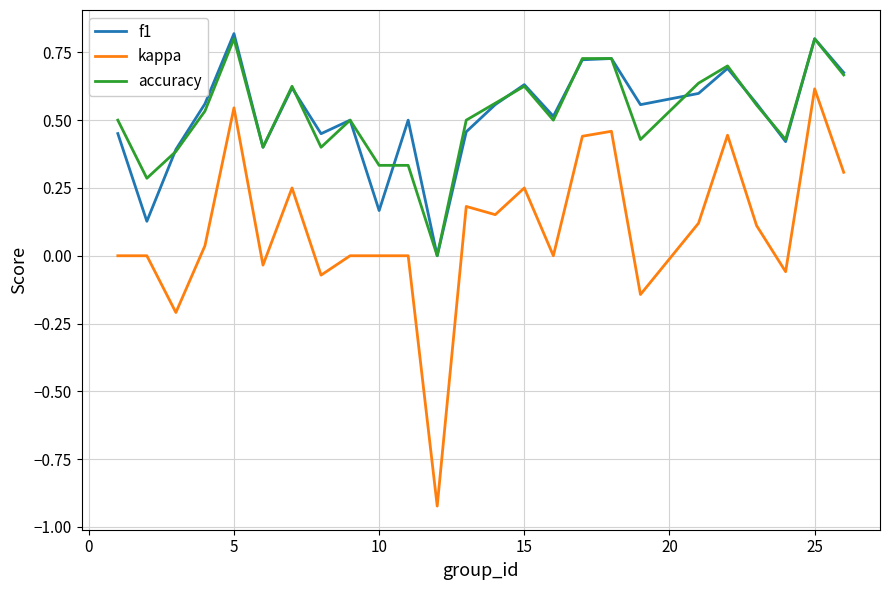

What are all the series names shown in the legend?

f1, kappa, accuracy